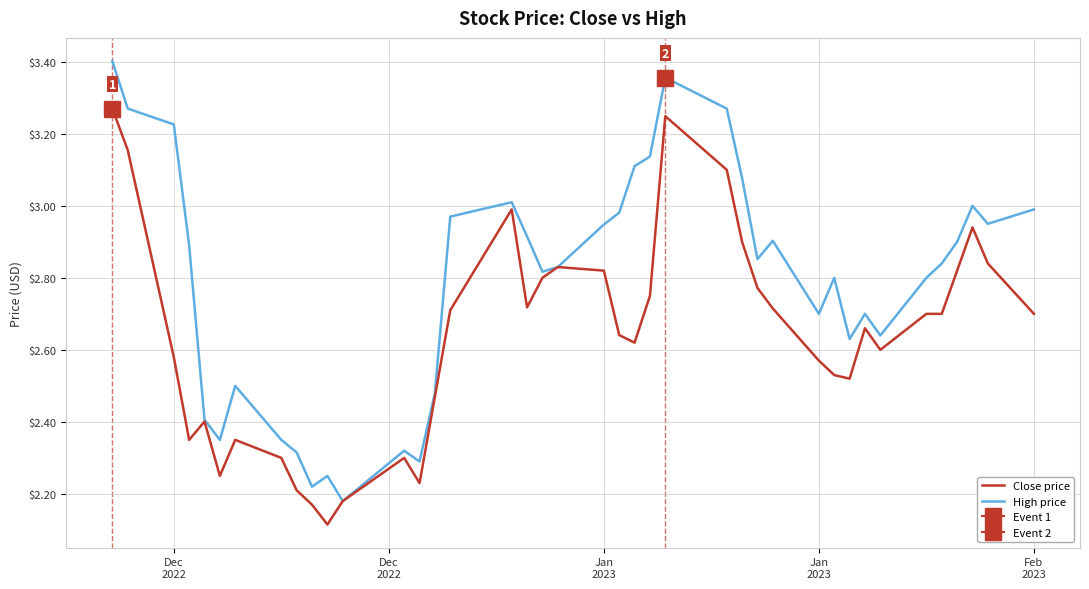

Which series has the largest range (max minus min)?

High price